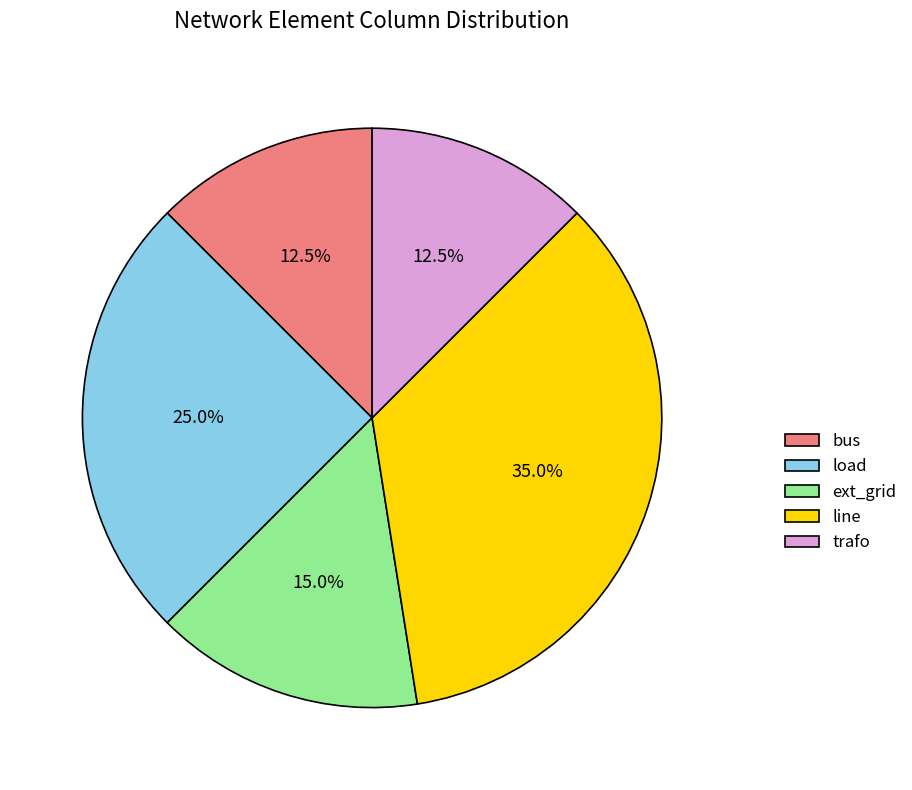

What is the ratio of the value at trafo to the value at load?

0.5